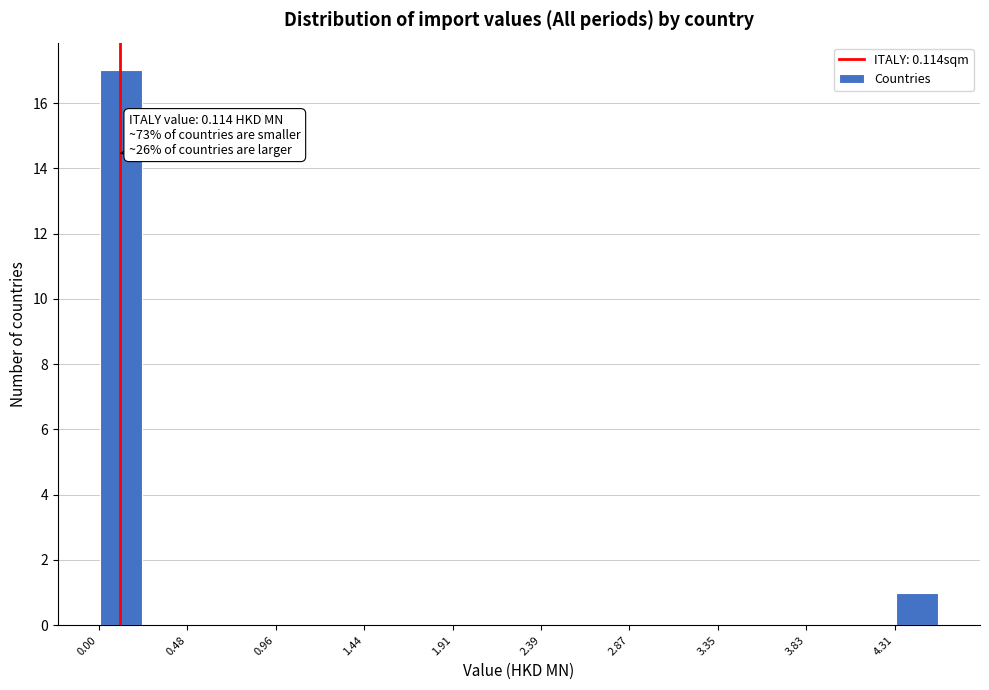

Over which range of the x-axis is the bar tallest?

0.00 to 0.25